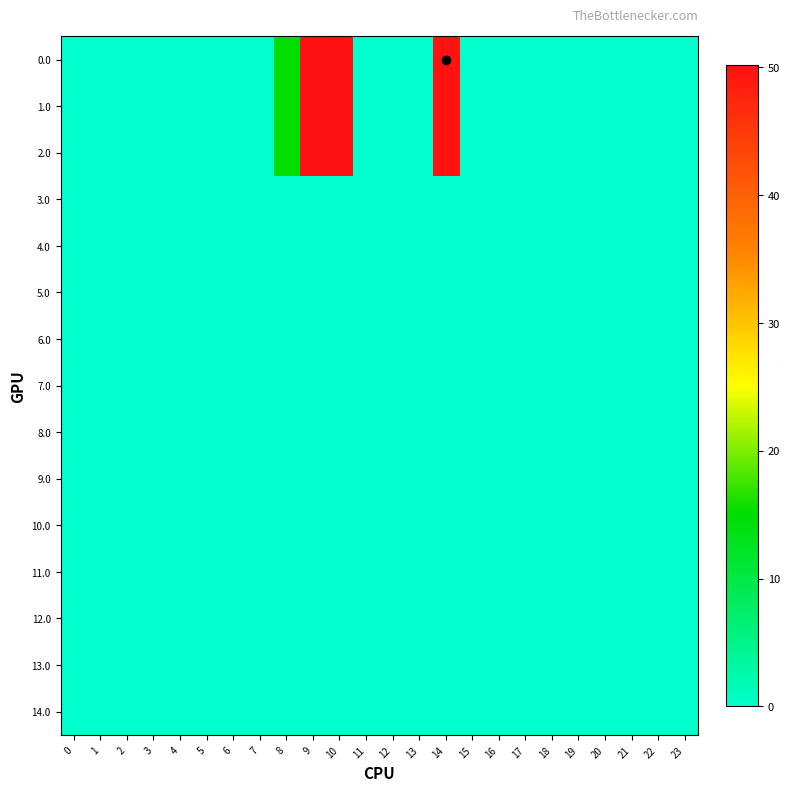

Reading right to left, extract all data points from this chart.

0.0: 23=0.0	22=0.0	21=0.0	20=0.0	19=0.0	18=0.0	17=0.0	16=0.0	15=0.0	14=49.9	13=0.0	12=0.0	11=0.0	10=50.2	9=50.2	8=15.2	7=0.0	6=0.0	5=0.0	4=0.0	3=0.0	2=0.0	1=0.0	0=0.0
1.0: 23=0.0	22=0.0	21=0.0	20=0.0	19=0.0	18=0.0	17=0.0	16=0.0	15=0.0	14=49.9	13=0.0	12=0.0	11=0.0	10=50.2	9=50.2	8=15.2	7=0.0	6=0.0	5=0.0	4=0.0	3=0.0	2=0.0	1=0.0	0=0.0
2.0: 23=0.0	22=0.0	21=0.0	20=0.0	19=0.0	18=0.0	17=0.0	16=0.0	15=0.0	14=49.9	13=0.0	12=0.0	11=0.0	10=50.2	9=50.2	8=15.2	7=0.0	6=0.0	5=0.0	4=0.0	3=0.0	2=0.0	1=0.0	0=0.0
3.0: 23=0.0	22=0.0	21=0.0	20=0.0	19=0.0	18=0.0	17=0.0	16=0.0	15=0.0	14=0.0	13=0.0	12=0.0	11=0.0	10=0.0	9=0.0	8=0.0	7=0.0	6=0.0	5=0.0	4=0.0	3=0.0	2=0.0	1=0.0	0=0.0
4.0: 23=0.0	22=0.0	21=0.0	20=0.0	19=0.0	18=0.0	17=0.0	16=0.0	15=0.0	14=0.0	13=0.0	12=0.0	11=0.0	10=0.0	9=0.0	8=0.0	7=0.0	6=0.0	5=0.0	4=0.0	3=0.0	2=0.0	1=0.0	0=0.0
5.0: 23=0.0	22=0.0	21=0.0	20=0.0	19=0.0	18=0.0	17=0.0	16=0.0	15=0.0	14=0.0	13=0.0	12=0.0	11=0.0	10=0.0	9=0.0	8=0.0	7=0.0	6=0.0	5=0.0	4=0.0	3=0.0	2=0.0	1=0.0	0=0.0
6.0: 23=0.0	22=0.0	21=0.0	20=0.0	19=0.0	18=0.0	17=0.0	16=0.0	15=0.0	14=0.0	13=0.0	12=0.0	11=0.0	10=0.0	9=0.0	8=0.0	7=0.0	6=0.0	5=0.0	4=0.0	3=0.0	2=0.0	1=0.0	0=0.0
7.0: 23=0.0	22=0.0	21=0.0	20=0.0	19=0.0	18=0.0	17=0.0	16=0.0	15=0.0	14=0.0	13=0.0	12=0.0	11=0.0	10=0.0	9=0.0	8=0.0	7=0.0	6=0.0	5=0.0	4=0.0	3=0.0	2=0.0	1=0.0	0=0.0
8.0: 23=0.0	22=0.0	21=0.0	20=0.0	19=0.0	18=0.0	17=0.0	16=0.0	15=0.0	14=0.0	13=0.0	12=0.0	11=0.0	10=0.0	9=0.0	8=0.0	7=0.0	6=0.0	5=0.0	4=0.0	3=0.0	2=0.0	1=0.0	0=0.0
9.0: 23=0.0	22=0.0	21=0.0	20=0.0	19=0.0	18=0.0	17=0.0	16=0.0	15=0.0	14=0.0	13=0.0	12=0.0	11=0.0	10=0.0	9=0.0	8=0.0	7=0.0	6=0.0	5=0.0	4=0.0	3=0.0	2=0.0	1=0.0	0=0.0
10.0: 23=0.0	22=0.0	21=0.0	20=0.0	19=0.0	18=0.0	17=0.0	16=0.0	15=0.0	14=0.0	13=0.0	12=0.0	11=0.0	10=0.0	9=0.0	8=0.0	7=0.0	6=0.0	5=0.0	4=0.0	3=0.0	2=0.0	1=0.0	0=0.0
11.0: 23=0.0	22=0.0	21=0.0	20=0.0	19=0.0	18=0.0	17=0.0	16=0.0	15=0.0	14=0.0	13=0.0	12=0.0	11=0.0	10=0.0	9=0.0	8=0.0	7=0.0	6=0.0	5=0.0	4=0.0	3=0.0	2=0.0	1=0.0	0=0.0
12.0: 23=0.0	22=0.0	21=0.0	20=0.0	19=0.0	18=0.0	17=0.0	16=0.0	15=0.0	14=0.0	13=0.0	12=0.0	11=0.0	10=0.0	9=0.0	8=0.0	7=0.0	6=0.0	5=0.0	4=0.0	3=0.0	2=0.0	1=0.0	0=0.0
13.0: 23=0.0	22=0.0	21=0.0	20=0.0	19=0.0	18=0.0	17=0.0	16=0.0	15=0.0	14=0.0	13=0.0	12=0.0	11=0.0	10=0.0	9=0.0	8=0.0	7=0.0	6=0.0	5=0.0	4=0.0	3=0.0	2=0.0	1=0.0	0=0.0
14.0: 23=0.0	22=0.0	21=0.0	20=0.0	19=0.0	18=0.0	17=0.0	16=0.0	15=0.0	14=0.0	13=0.0	12=0.0	11=0.0	10=0.0	9=0.0	8=0.0	7=0.0	6=0.0	5=0.0	4=0.0	3=0.0	2=0.0	1=0.0	0=0.0